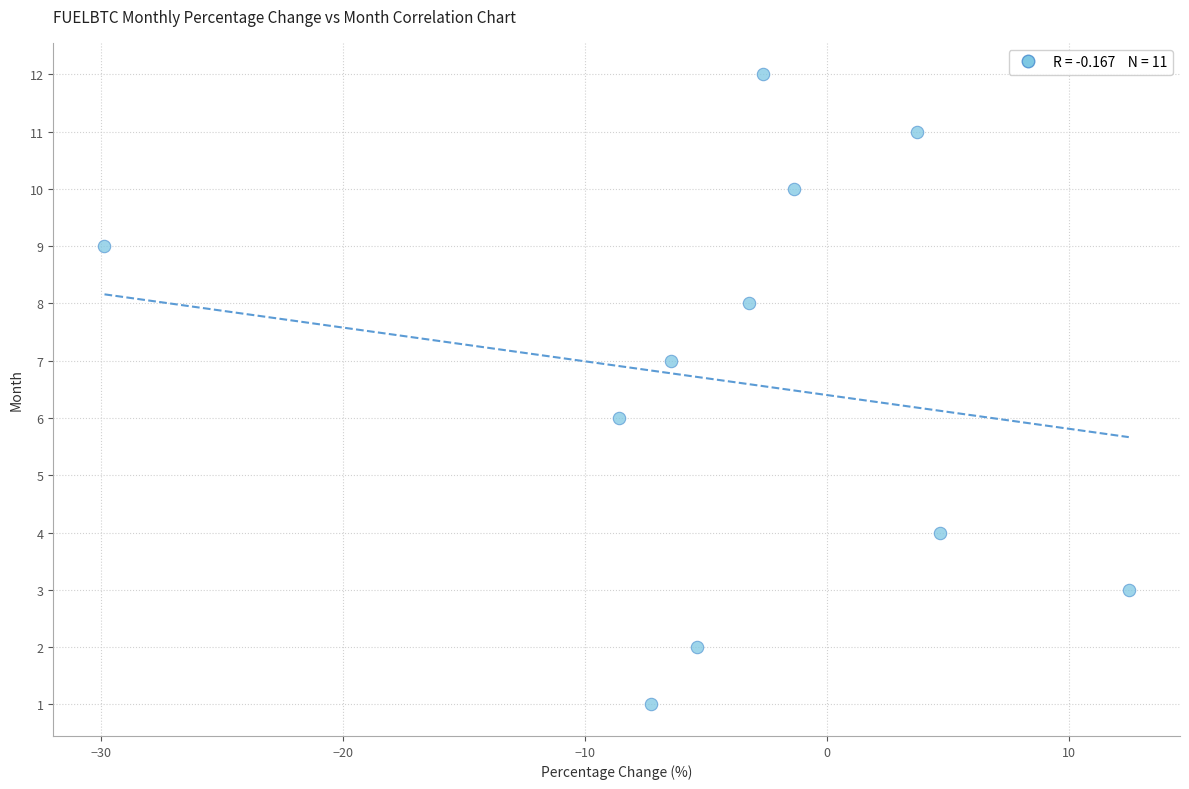

What is the average Y value?

7